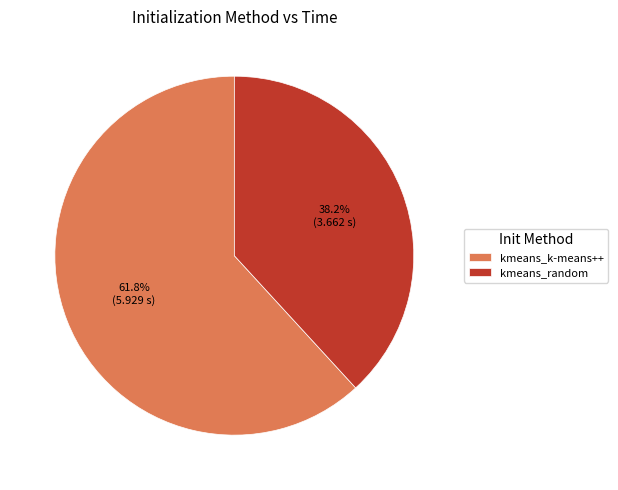

What is the largest slice in the pie chart?

kmeans_k-means++